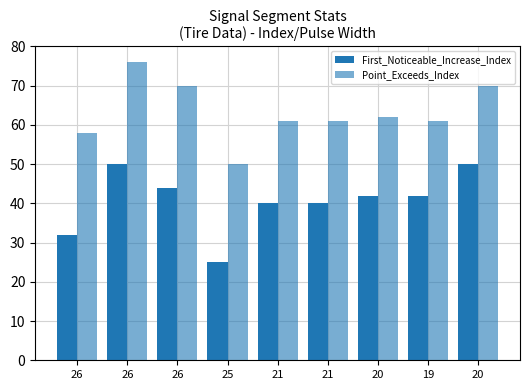

How many bars are there in total?

18